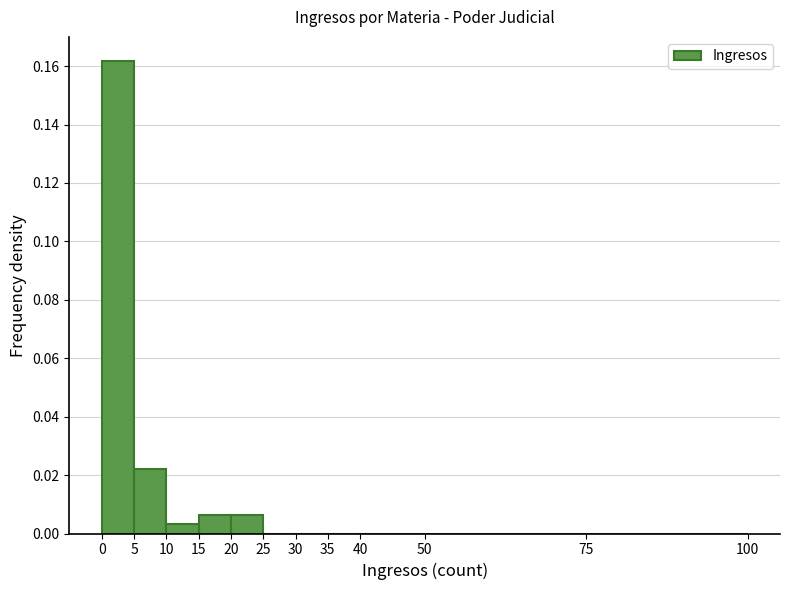

Over which range of the x-axis is the bar tallest?

0 to 5